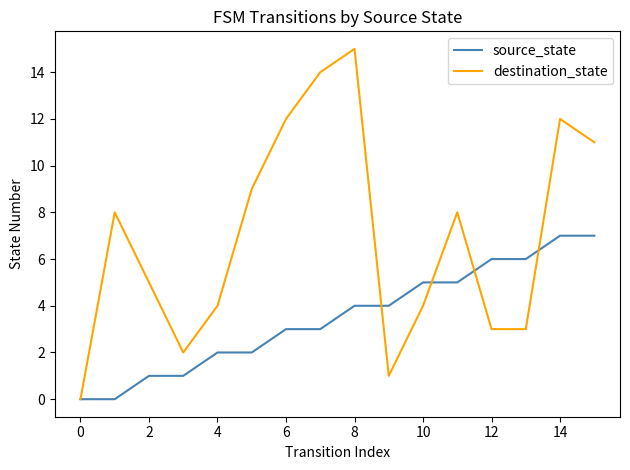

Which series has the widest spread of values?

destination_state